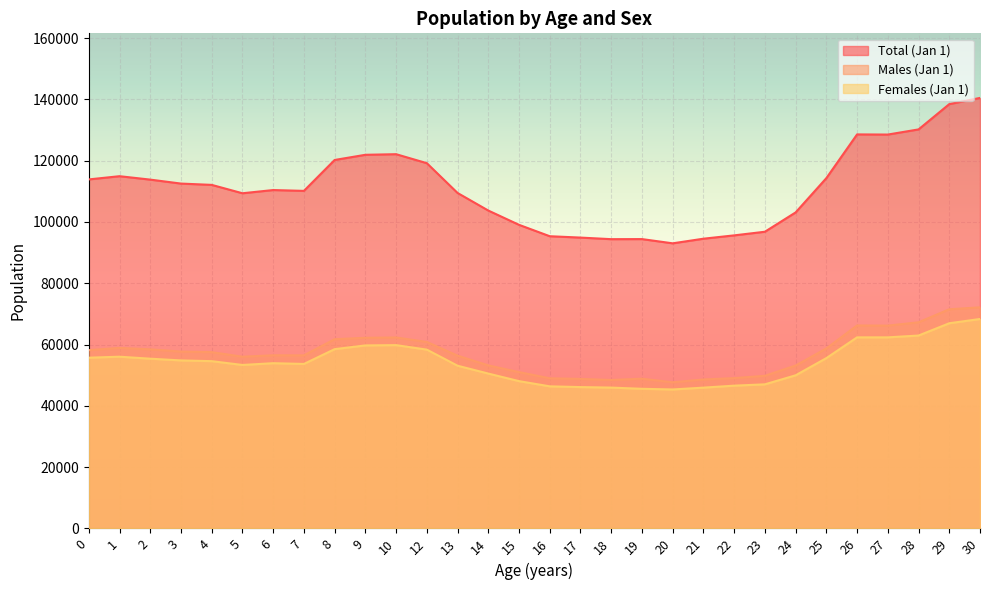

Is the value of Total (Jan 1) at 6 greater than the value of Females (Jan 1) at 18?

Yes